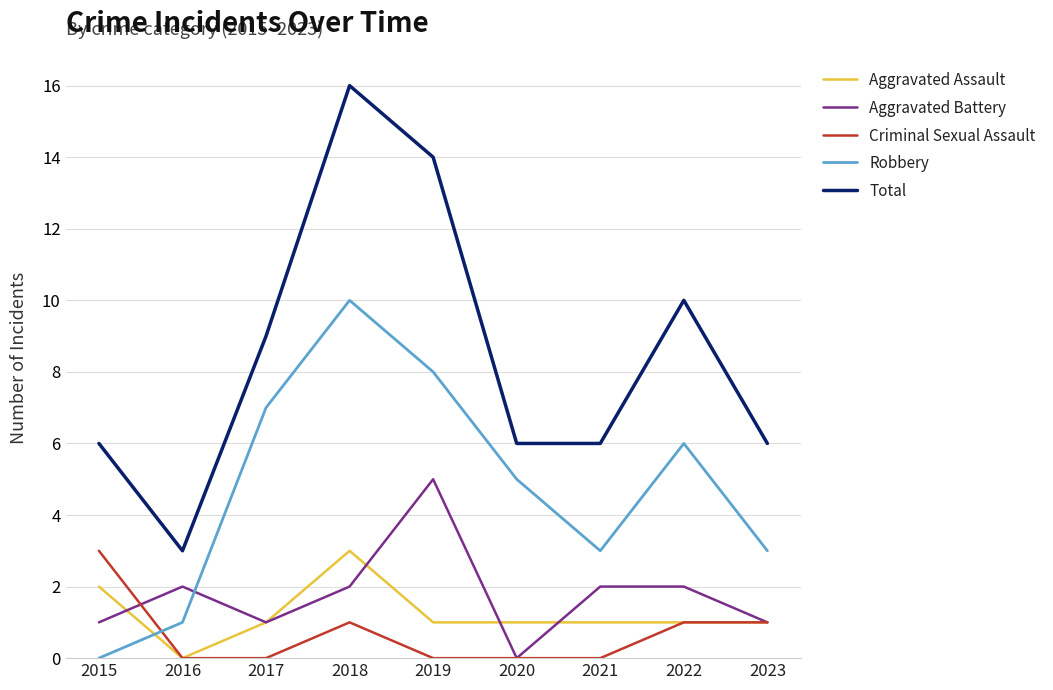

True or false: Criminal Sexual Assault and Total cross at least once.

False